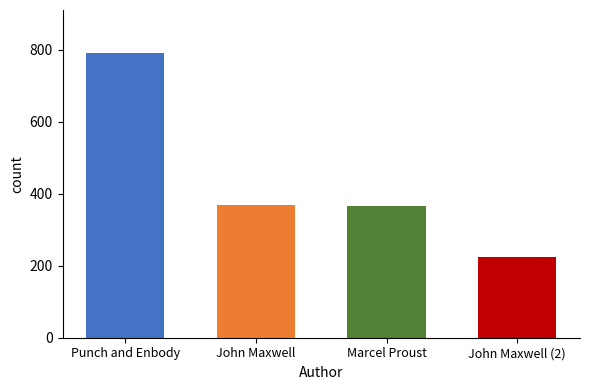

What is the greatest value displayed?

792